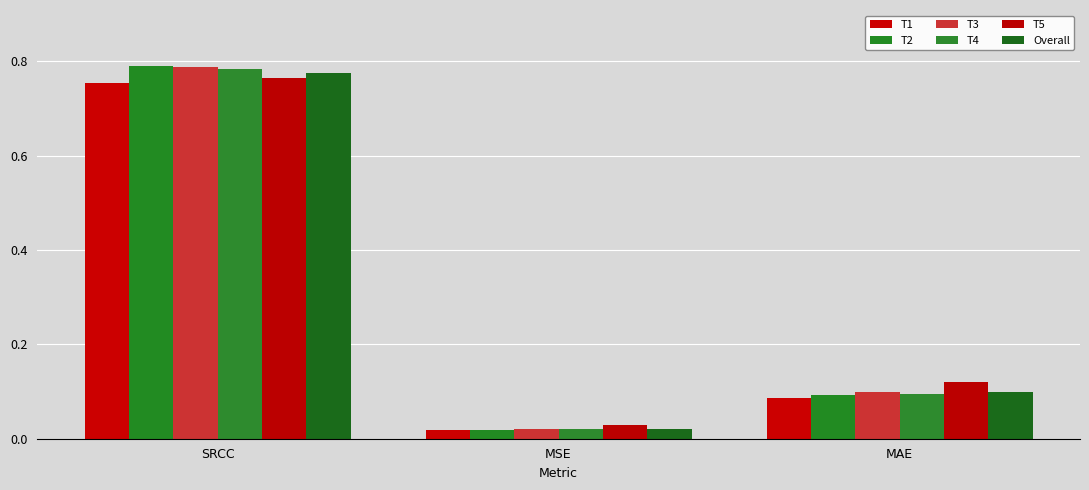

What is the label of the 1st bar from the right?

MAE